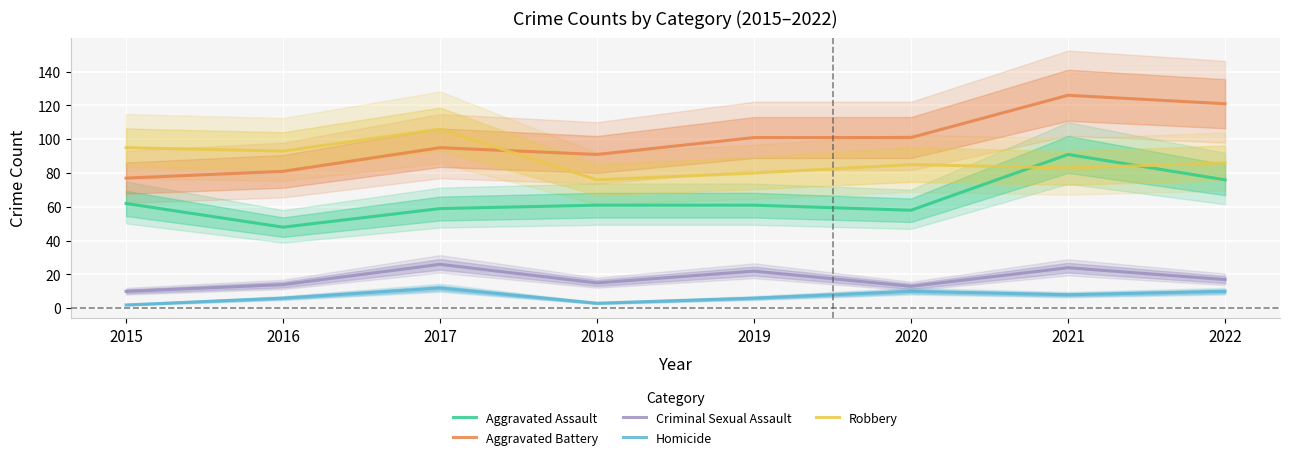

Reading left to right, extract all data points from this chart.

Aggravated Assault: 2015=62	2016=48	2017=59	2018=61	2019=61	2020=58	2021=91	2022=76
Aggravated Battery: 2015=77	2016=81	2017=95	2018=91	2019=101	2020=101	2021=126	2022=121
Criminal Sexual Assault: 2015=10	2016=14	2017=26	2018=15	2019=22	2020=13	2021=24	2022=17
Homicide: 2015=2	2016=6	2017=12	2018=3	2019=6	2020=10	2021=8	2022=10
Robbery: 2015=95	2016=93	2017=106	2018=76	2019=80	2020=85	2021=83	2022=86